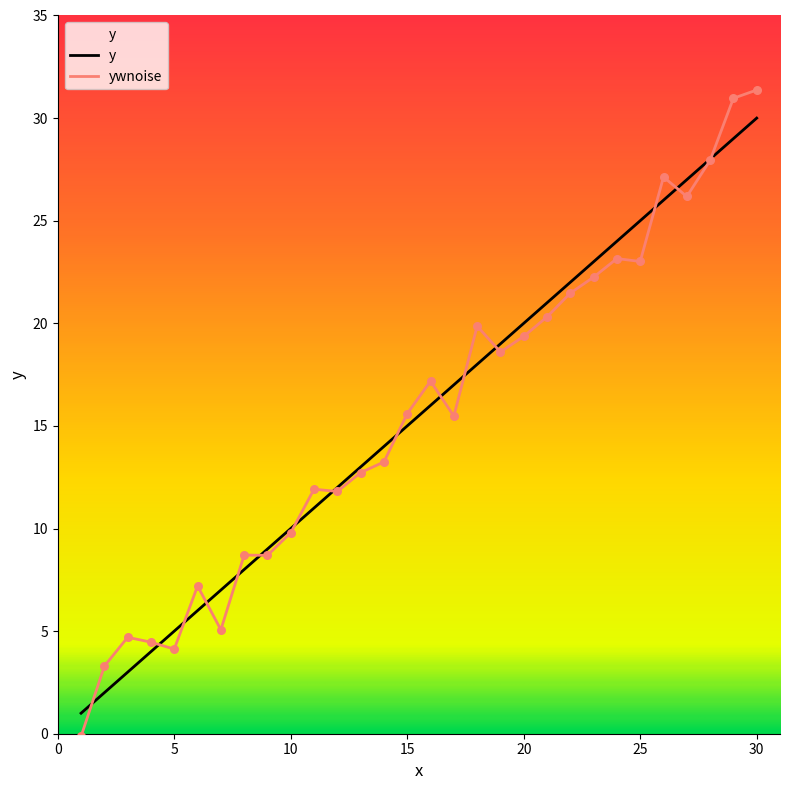

Which series has the largest range (max minus min)?

ywnoise